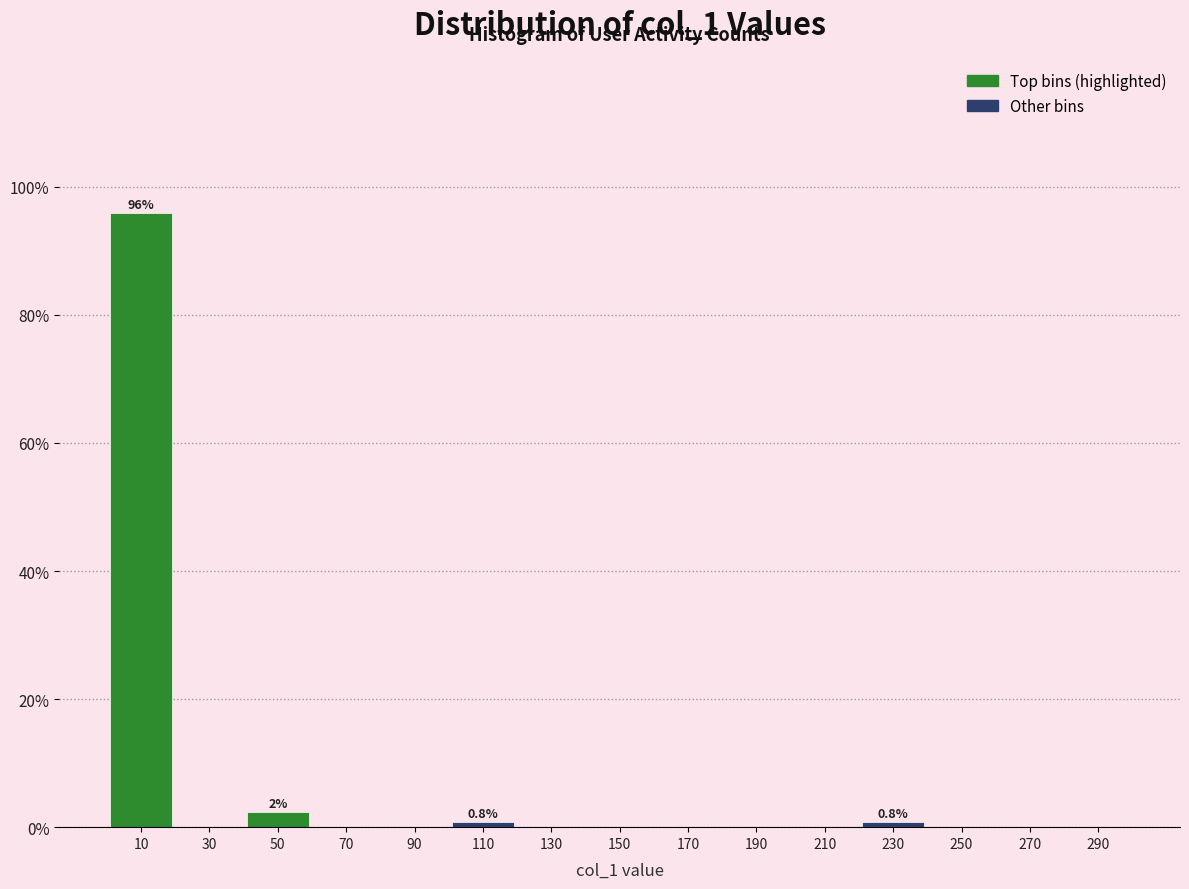

Which range on the x-axis has the tallest bar?

0 to 20